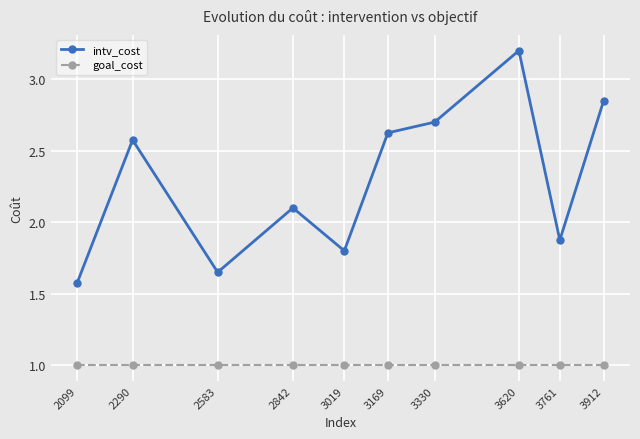

How many lines are shown in the chart?

2